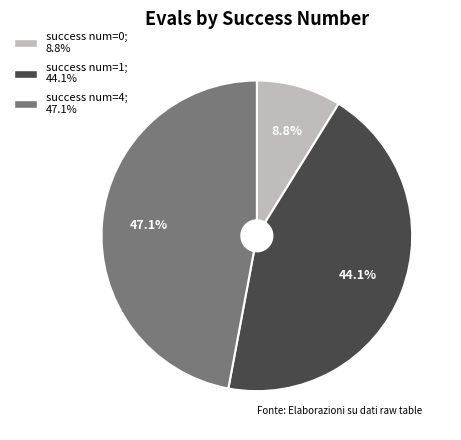

Is there a majority slice in this chart?

No